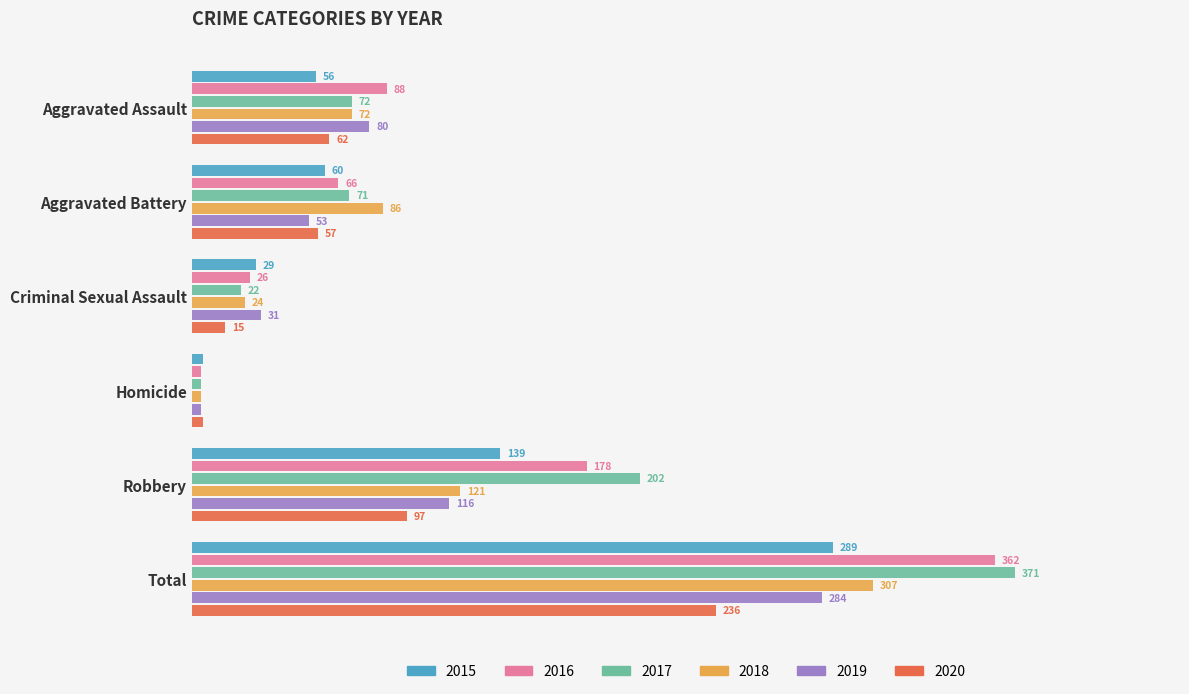

Is the value of 2015 at Aggravated Battery greater than the value of 2017 at Robbery?

No